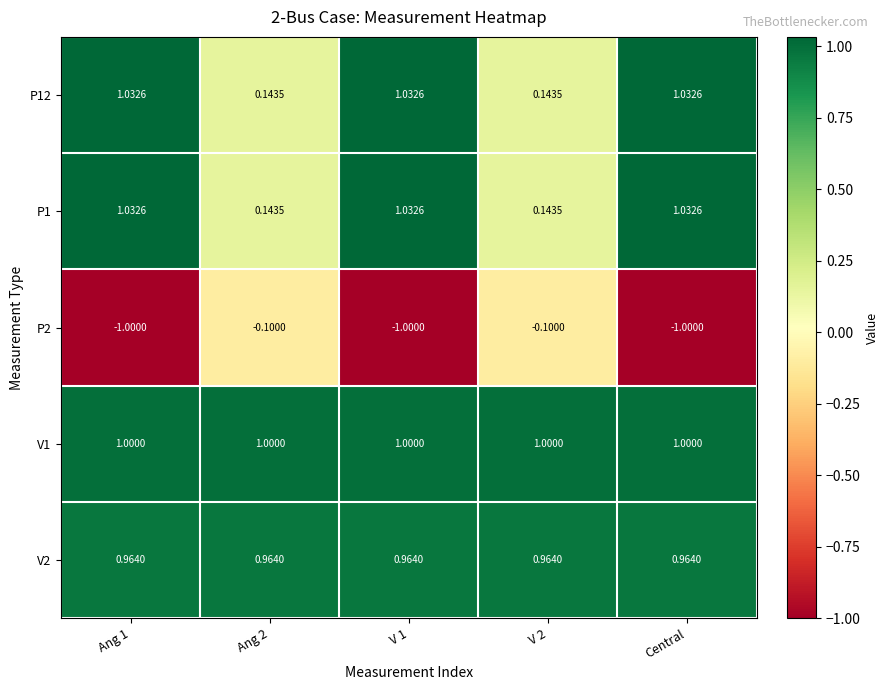

Is the value of P2 at Ang 1 greater than the value of V2 at Ang 2?

No